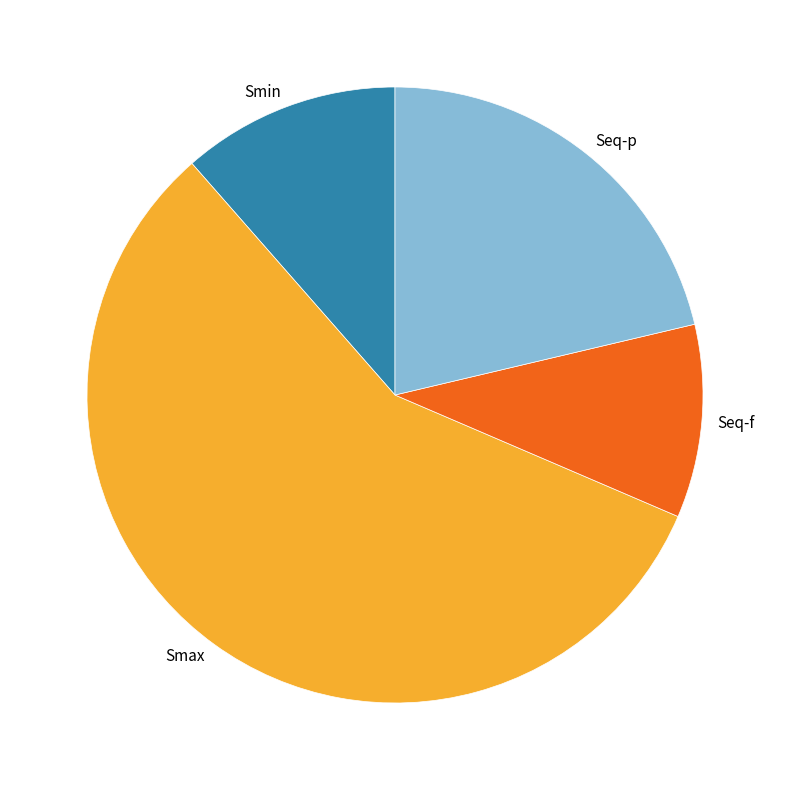

Combined, do Smax and Seq-p account for over 50%?

Yes